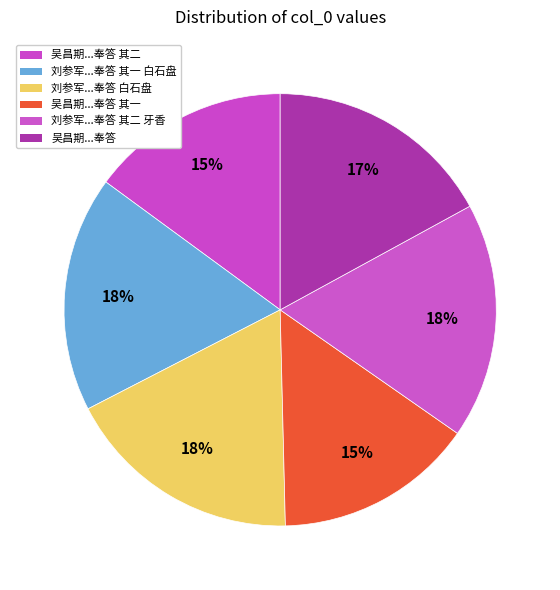

How many slices are in this pie chart?

6